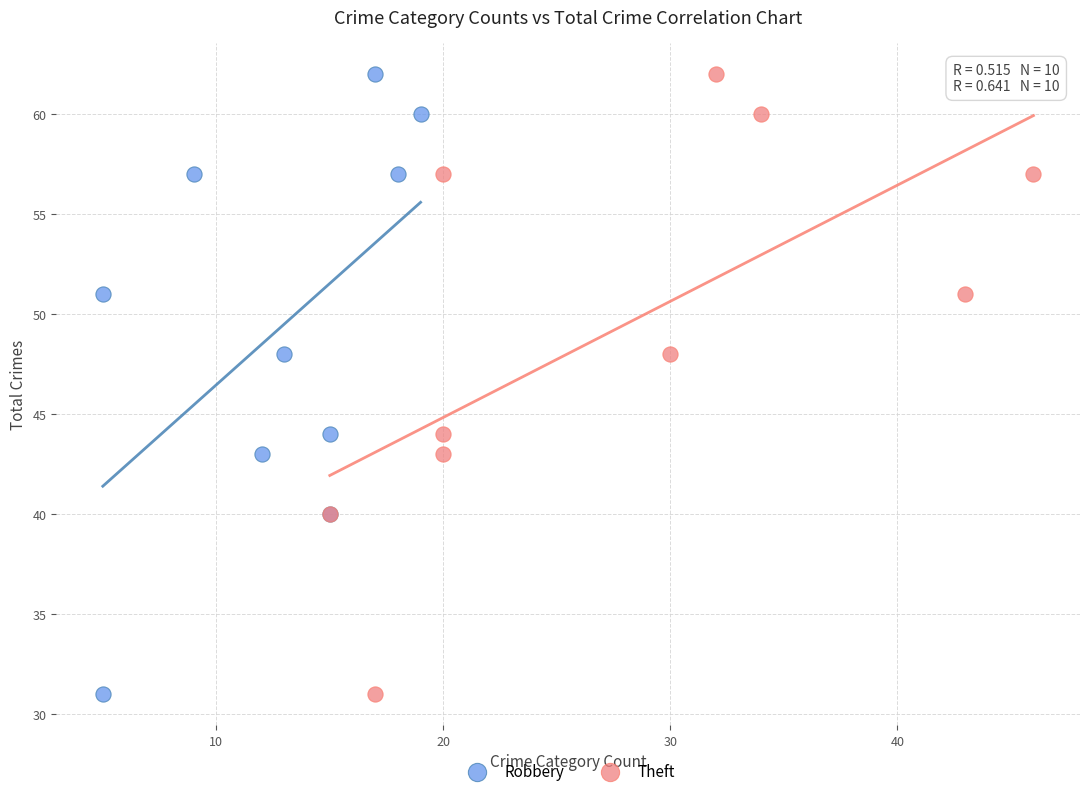

What are all the series names shown in the legend?

Robbery, Theft